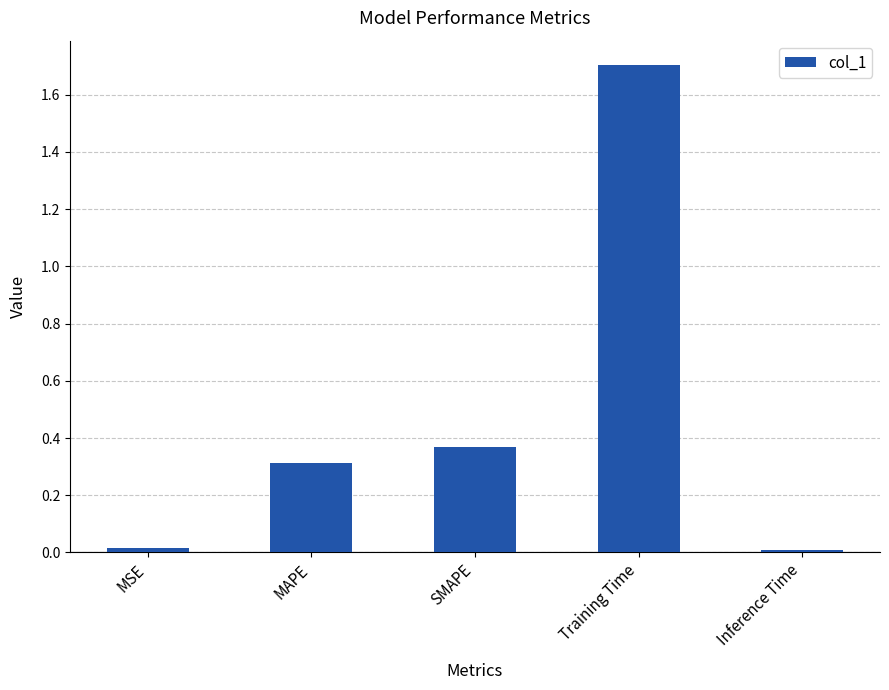

The chart shows a value of 0.5 at MAPE. True or false?

False